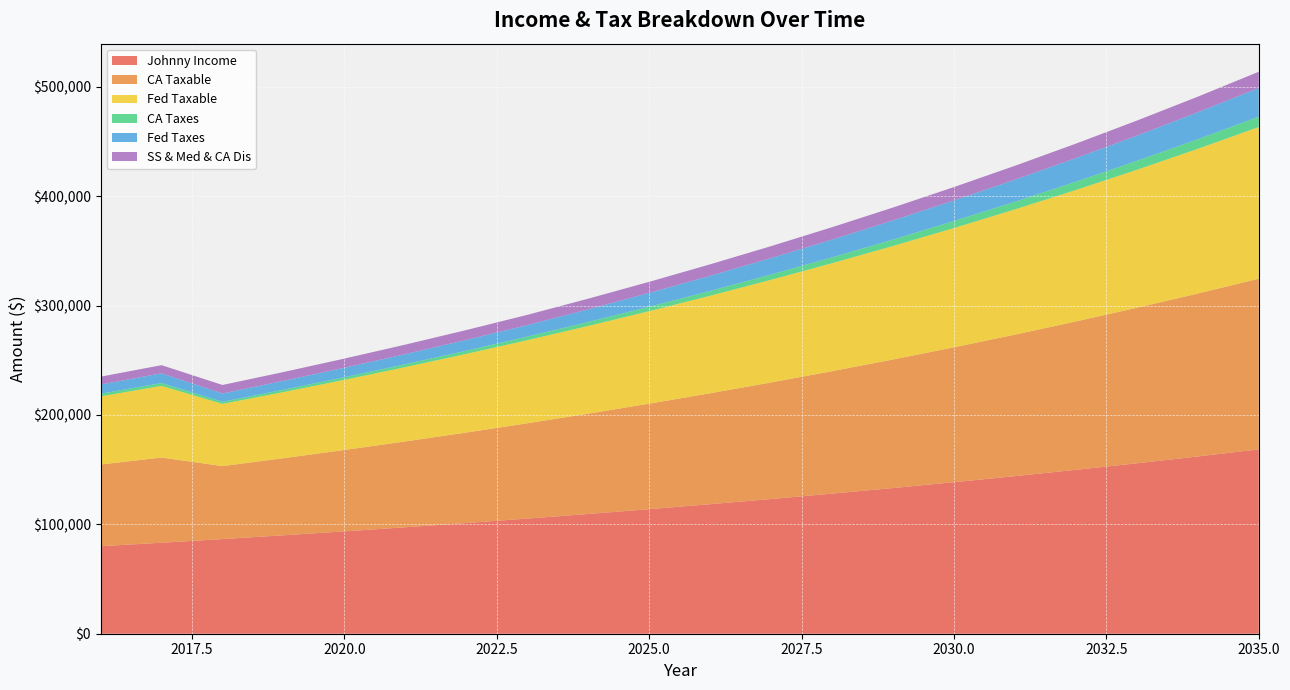

Reading left to right, transcribe all the data shown in this chart.

Johnny Income: 2016=80000	2017=83200	2018=86528	2019=89989	2020=93589	2021=97332	2022=101226	2023=105275	2024=109486	2025=113865	2026=118420	2027=123156	2028=128083	2029=133206	2030=138534	2031=144075	2032=149838	2033=155832	2034=162065	2035=168548
CA Taxable: 2016=74694	2017=77894	2018=66710	2019=70477	2020=74396	2021=78471	2022=82709	2023=87118	2024=91702	2025=96471	2026=101430	2027=106589	2028=111954	2029=117533	2030=123337	2031=129373	2032=135650	2033=142179	2034=148970	2035=156033
Fed Taxable: 2016=62300	2017=65500	2018=56902	2019=60443	2020=64126	2021=67957	2022=71918	2023=75973	2024=80191	2025=84578	2026=89141	2027=93841	2028=98707	2029=103768	2030=109031	2031=114506	2032=120200	2033=126122	2034=132281	2035=138687
CA Taxes: 2016=2405	2017=2597	2018=1926	2019=2152	2020=2387	2021=2632	2022=2910	2023=3262	2024=3629	2025=4010	2026=4407	2027=4866	2028=5365	2029=5884	2030=6423	2031=6985	2032=7568	2033=8176	2034=8807	2035=9464
Fed Taxes: 2016=8417	2017=8897	2018=7608	2019=8139	2020=8691	2021=9266	2022=9860	2023=10536	2024=11590	2025=12687	2026=13828	2027=15002	2028=16219	2029=17484	2030=18800	2031=20169	2032=21592	2033=23073	2034=24612	2035=26214
SS & Med & CA Dis: 2016=7179	2017=7456	2018=7744	2019=8044	2020=8355	2021=8679	2022=9016	2023=9366	2024=9730	2025=10109	2026=10503	2027=10913	2028=11339	2029=11782	2030=12243	2031=12722	2032=13221	2033=13739	2034=14278	2035=14839